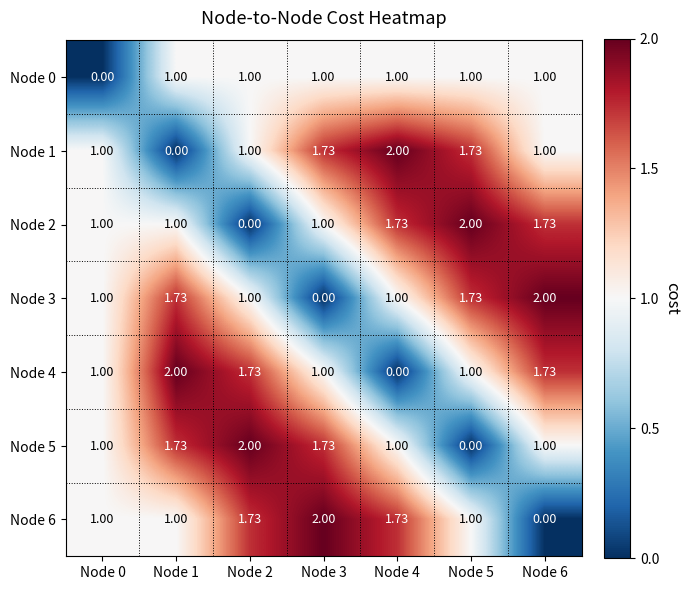

Is the value of Node 0 at Node 6 greater than the value of Node 4 at Node 4?

Yes